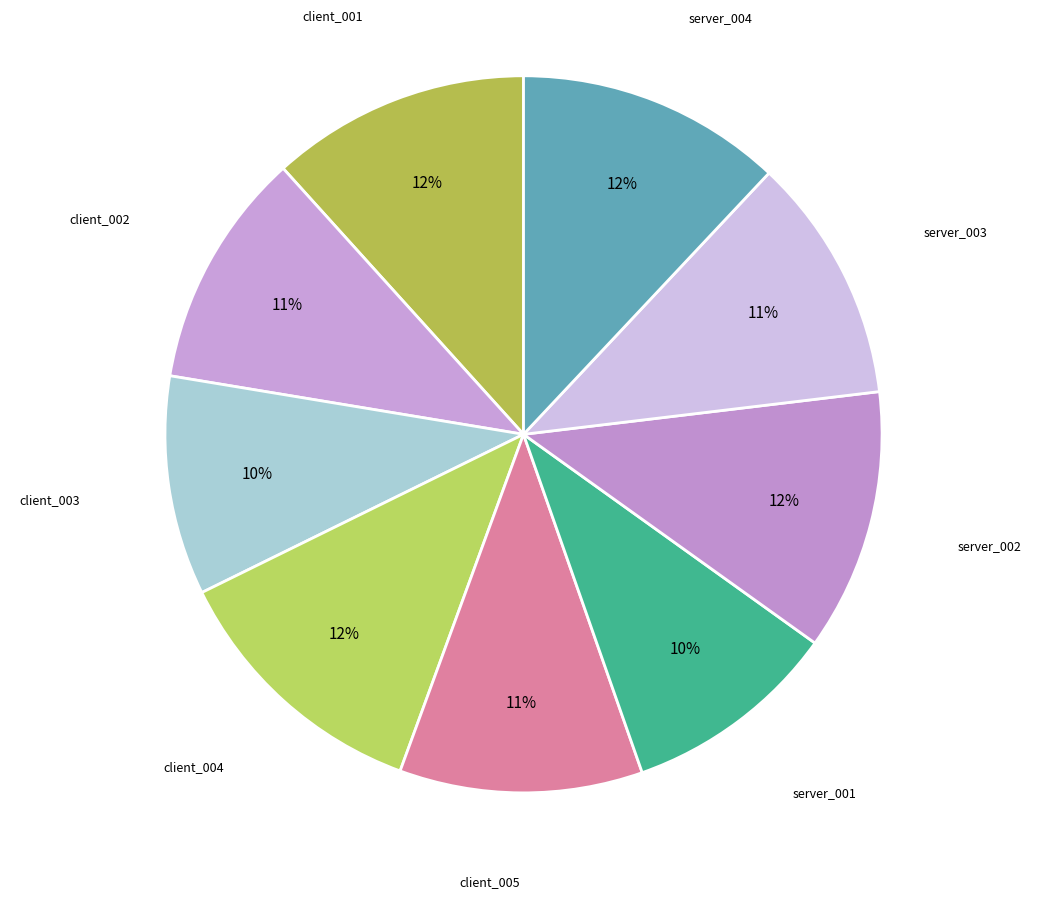

To the nearest percent, what is the difference between the largest and smallest slice percentages?

2%